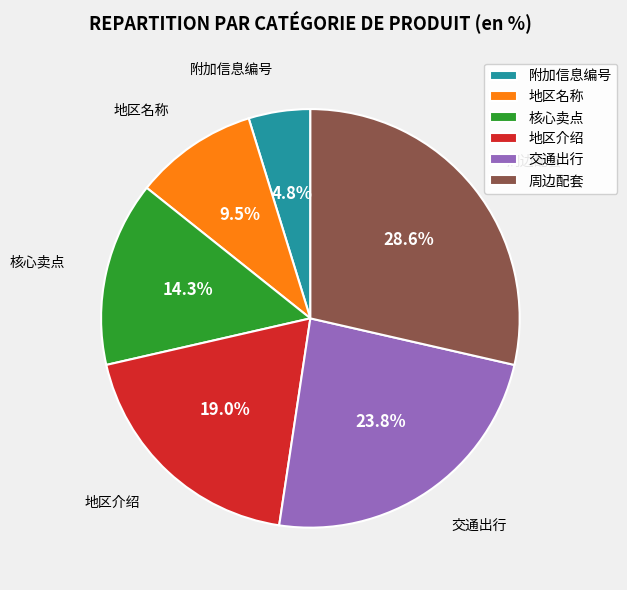

Is it true that 周边配套 is 29% of the pie?

True